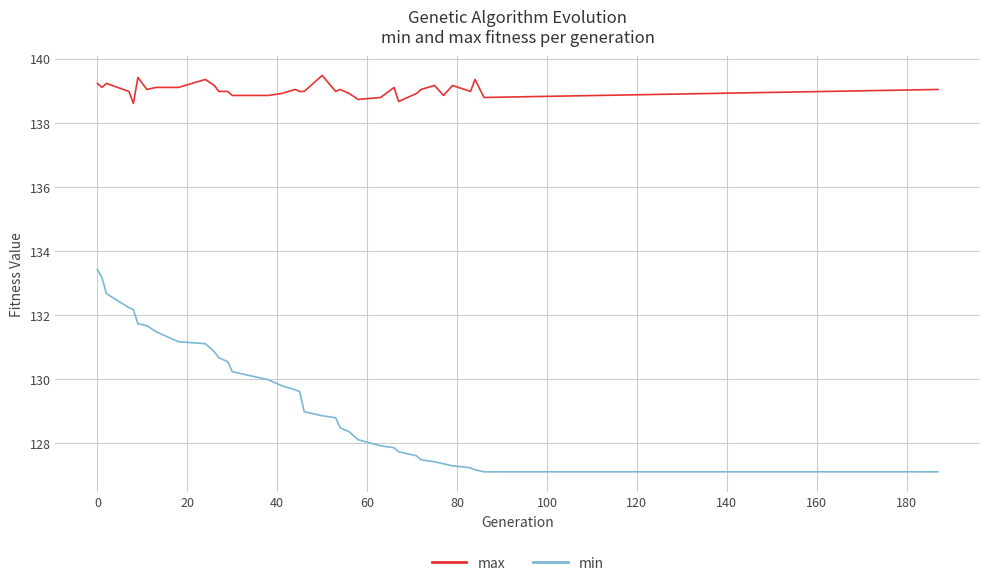

Does the chart have visible grid lines?

Yes